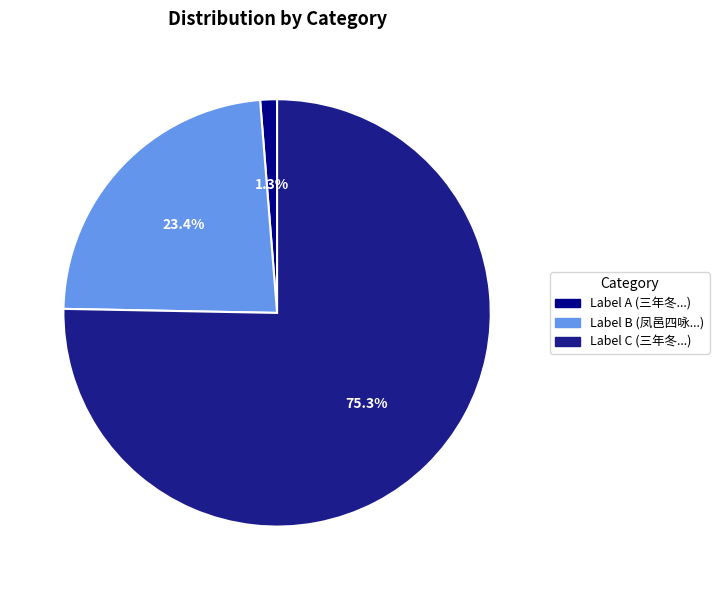

How many segments does this pie chart have?

3